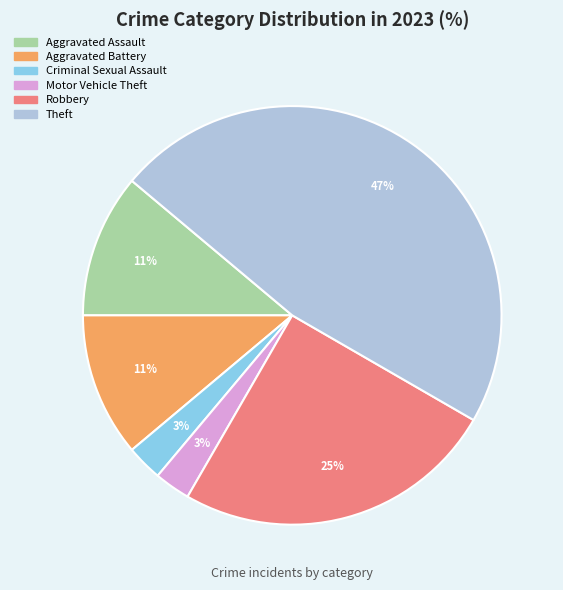

To the nearest percent, what is the average slice percentage?

17%